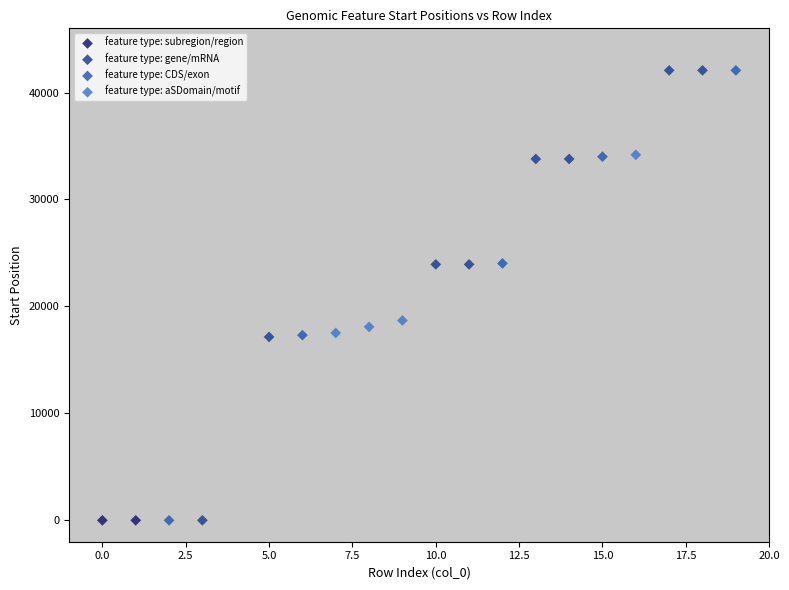

What are all the series names shown in the legend?

feature type: subregion/region, feature type: gene/mRNA, feature type: CDS/exon, feature type: aSDomain/motif